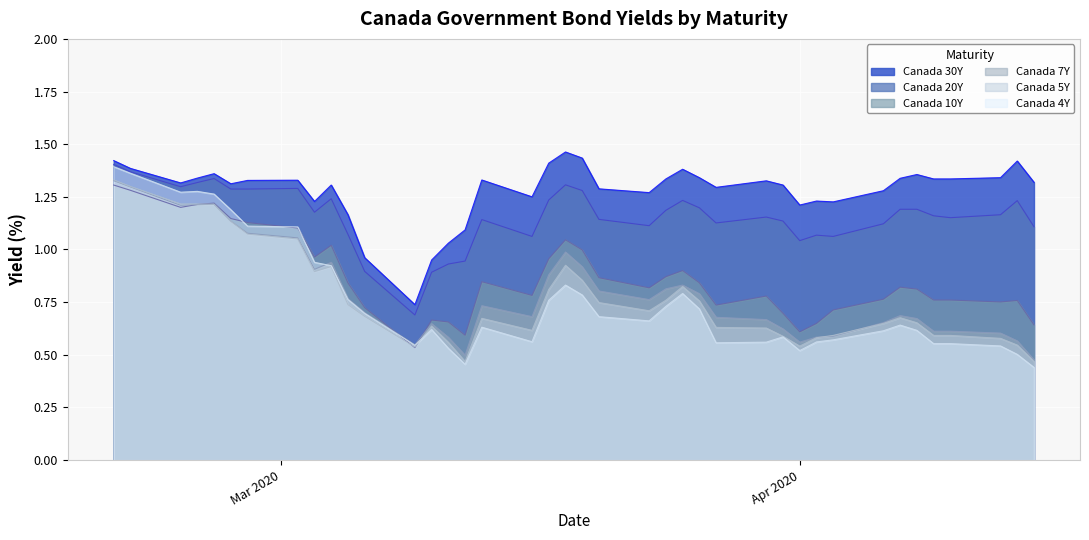

Rank the series by their maximum value, from lowest to highest.

Canada 10Y, Canada 7Y, Canada 5Y, Canada 4Y, Canada 20Y, Canada 30Y